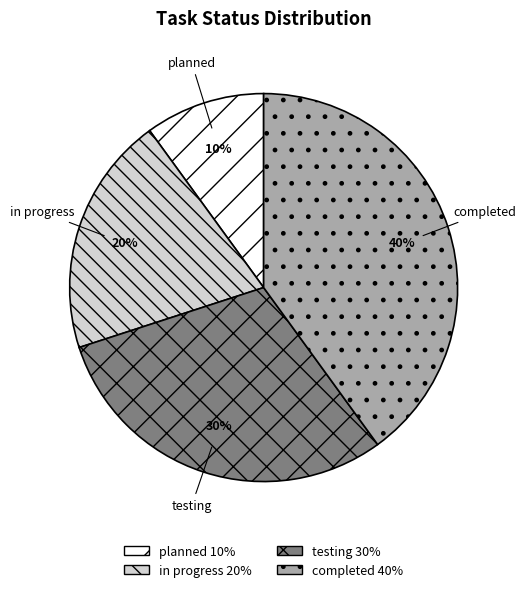

How many segments does this pie chart have?

4